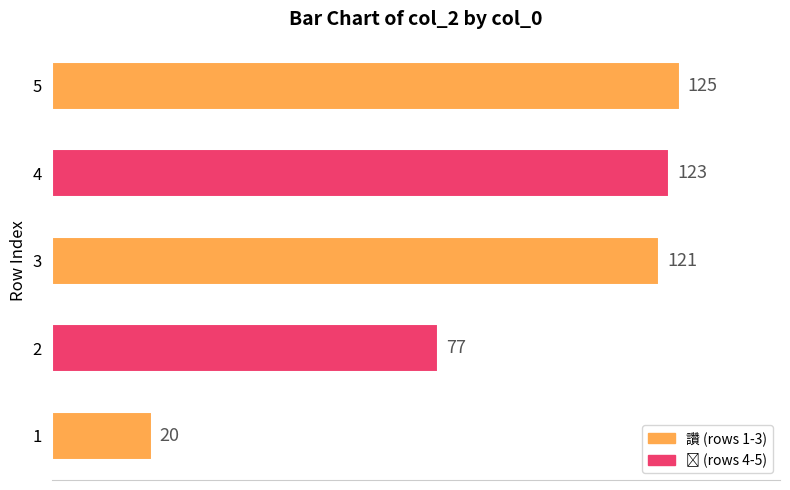

Rank the categories by value from highest to lowest.

5, 4, 3, 2, 1